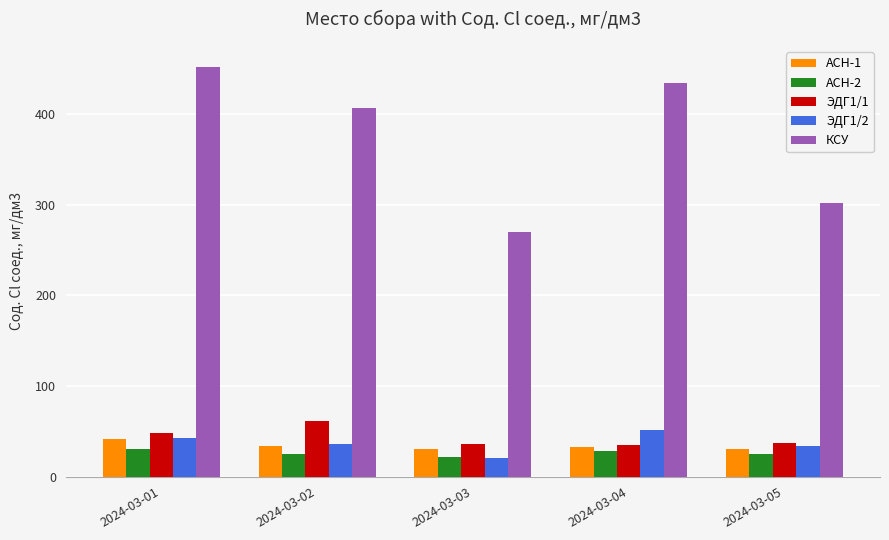

Rank the categories by КСУ value from lowest to highest.

2024-03-03, 2024-03-05, 2024-03-02, 2024-03-04, 2024-03-01